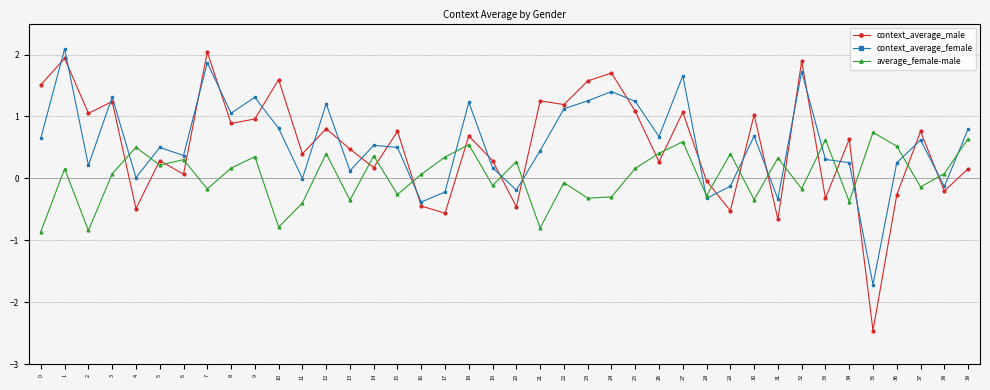

Which series ends up on top after the final intersection of average_female-male and context_average_female?

context_average_female